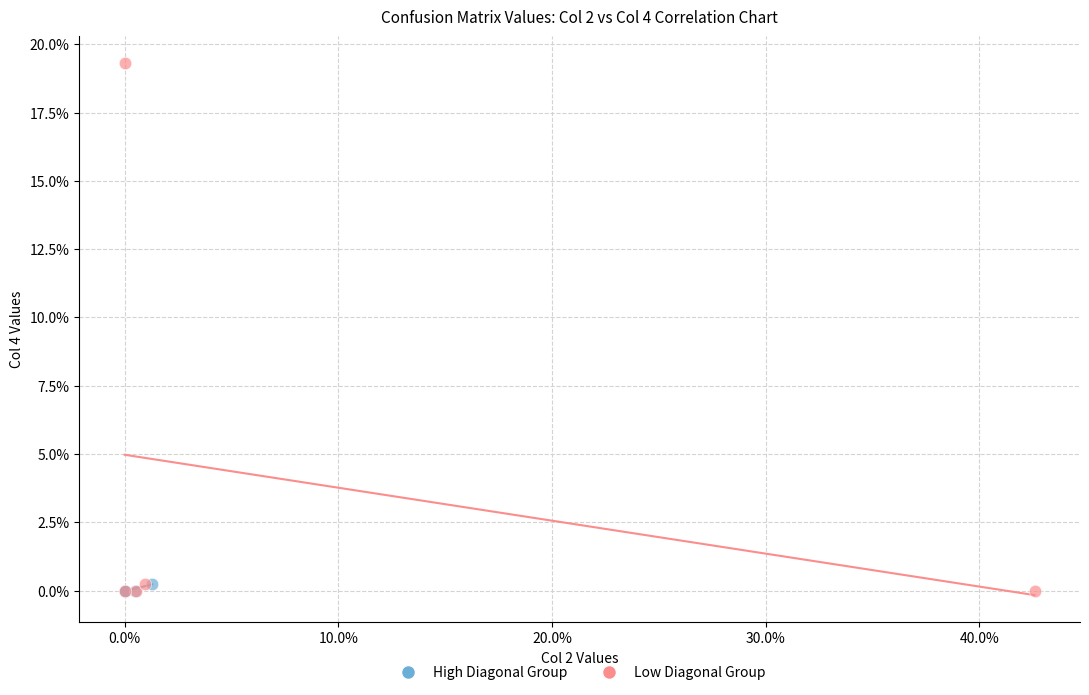

Which series has the largest Y range (max minus min)?

Low Diagonal Group